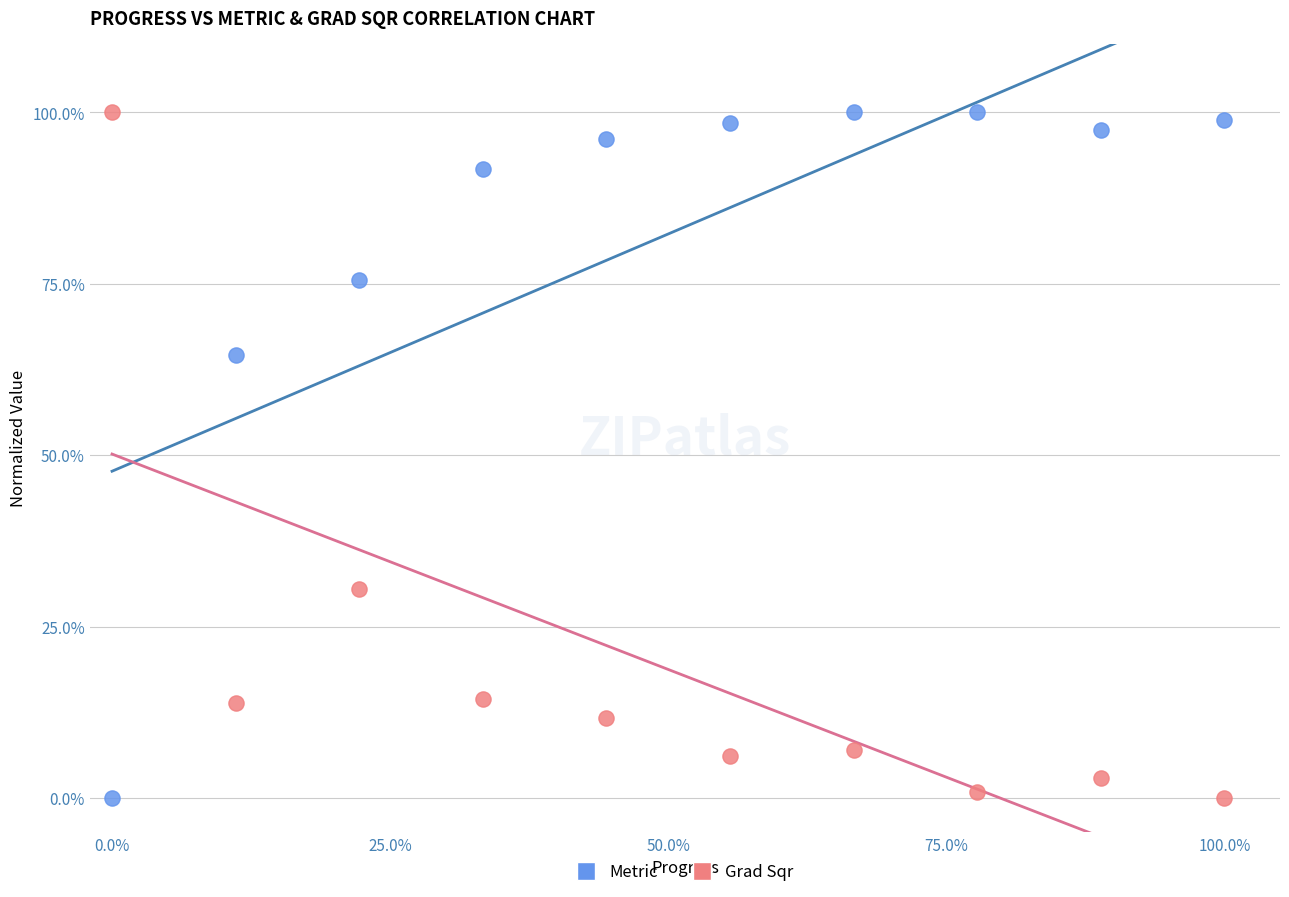

What are all the series names shown in the legend?

Metric, Grad Sqr